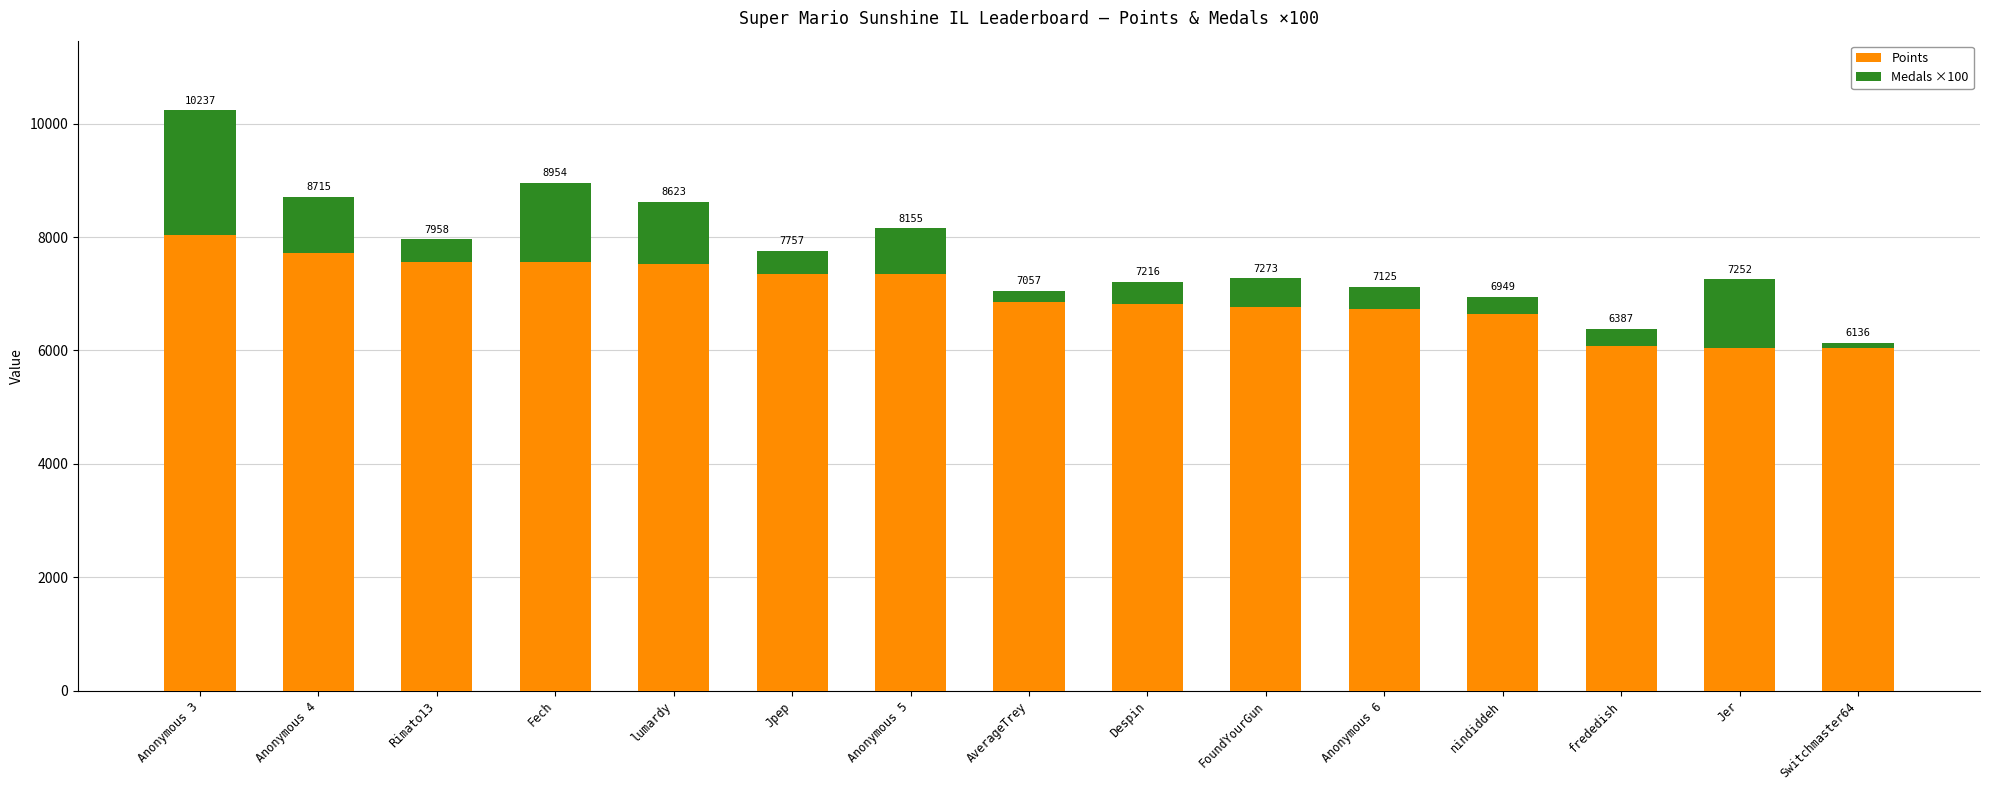

Where does the Points series first go above 6857?

Anonymous 3